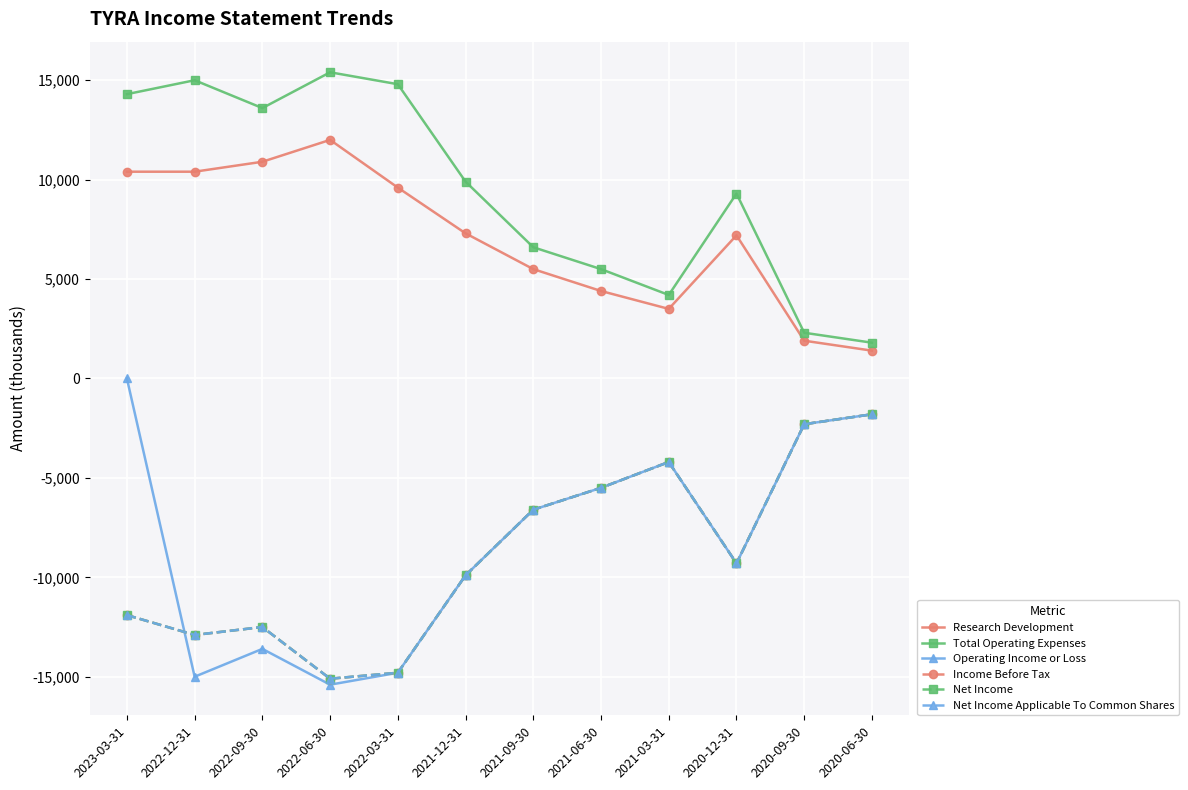

Is this an area chart (filled region under the line)?

No